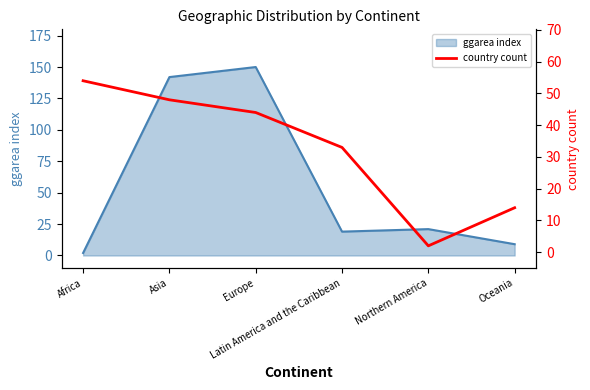

What is the label of the 2nd point from the right?

Northern America